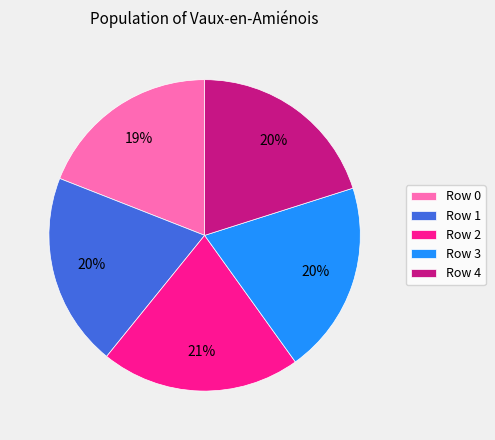

To the nearest percent, what percentage of the pie is Row 0?

19%